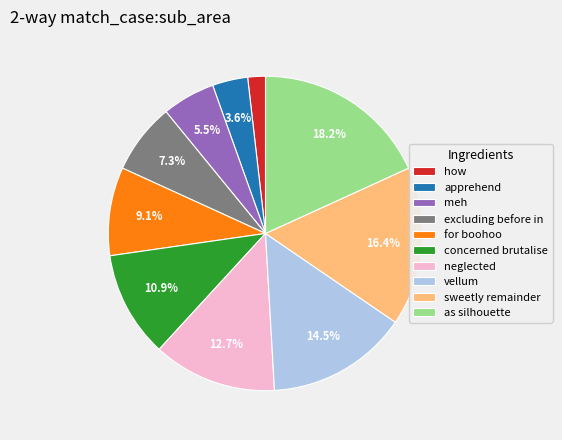

To the nearest percent, what is the difference between the neglected and meh slice percentages?

7%